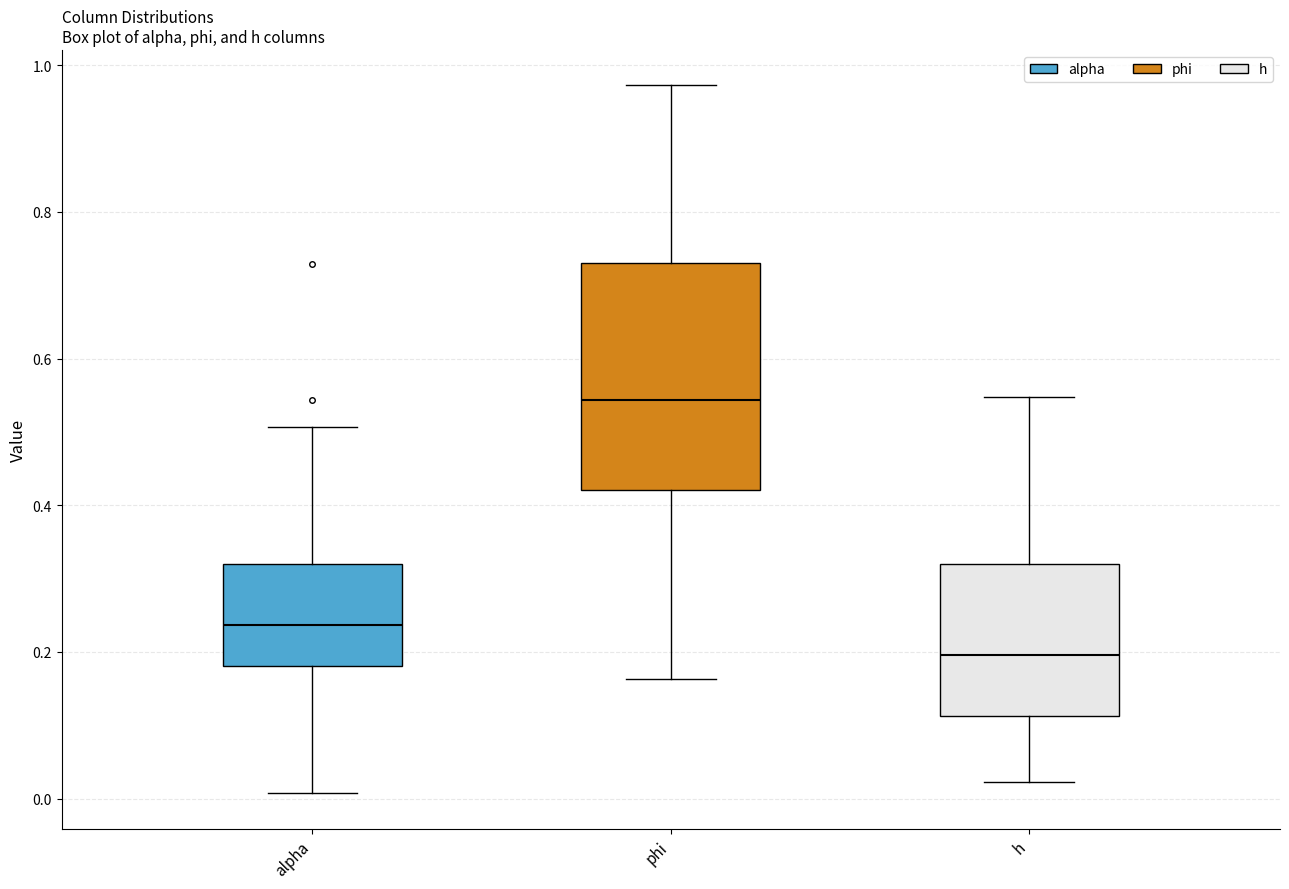

Where is the lower edge of the box for alpha on the y-axis? The values are not printed on the chart, so give them approximately, as read against the axis.

0.18